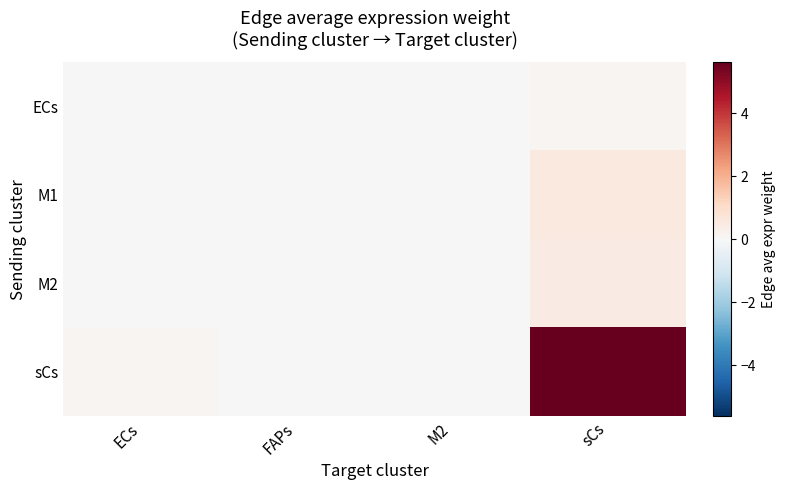

Reading right to left, extract all data points from this chart.

ECs: sCs=0.1	M2=0.0	FAPs=0.0	ECs=0.0
M1: sCs=0.6	M2=0.0	FAPs=0.0	ECs=0.0
M2: sCs=0.5	M2=0.0	FAPs=0.0	ECs=0.0
sCs: sCs=5.6	M2=0.0	FAPs=0.0	ECs=0.1